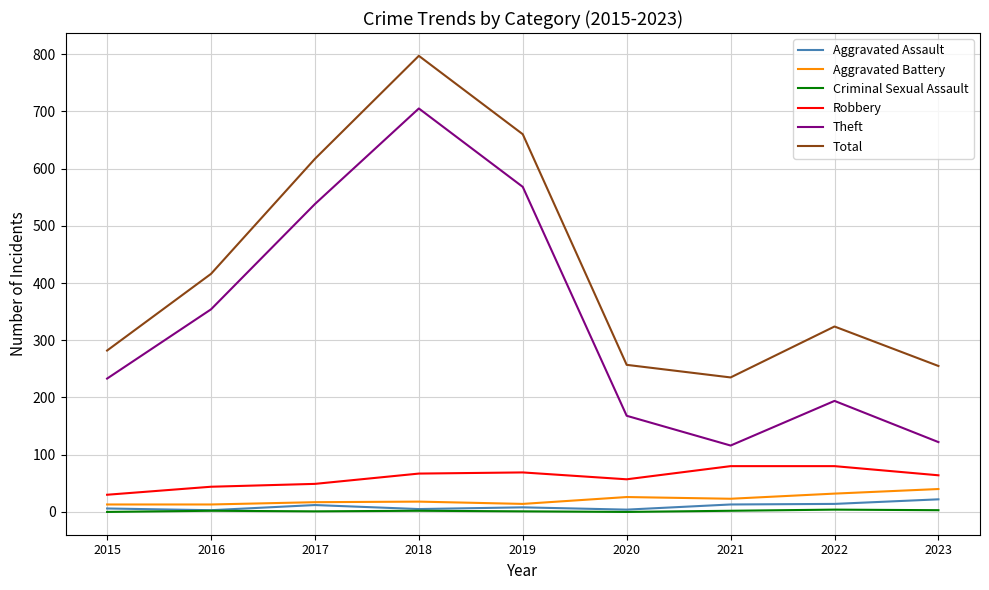

Which category has the highest value across all series?

2018